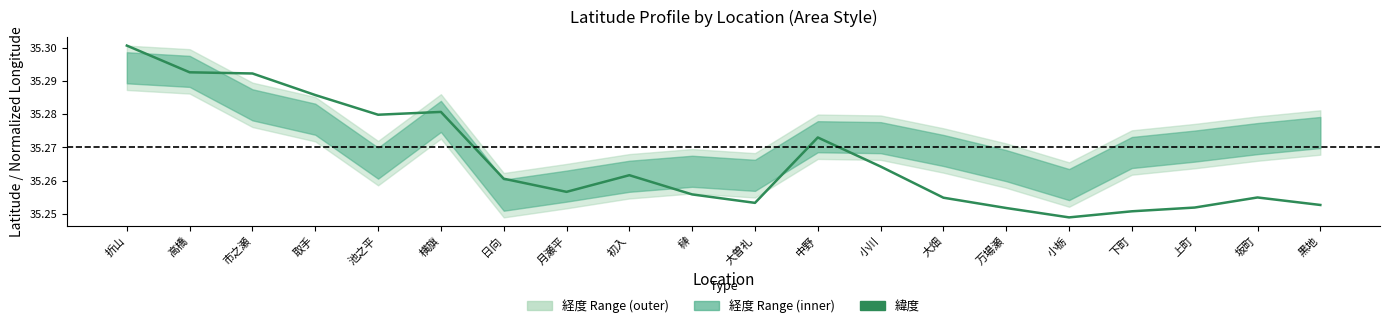

What is the maximum value shown in the chart?

35.3